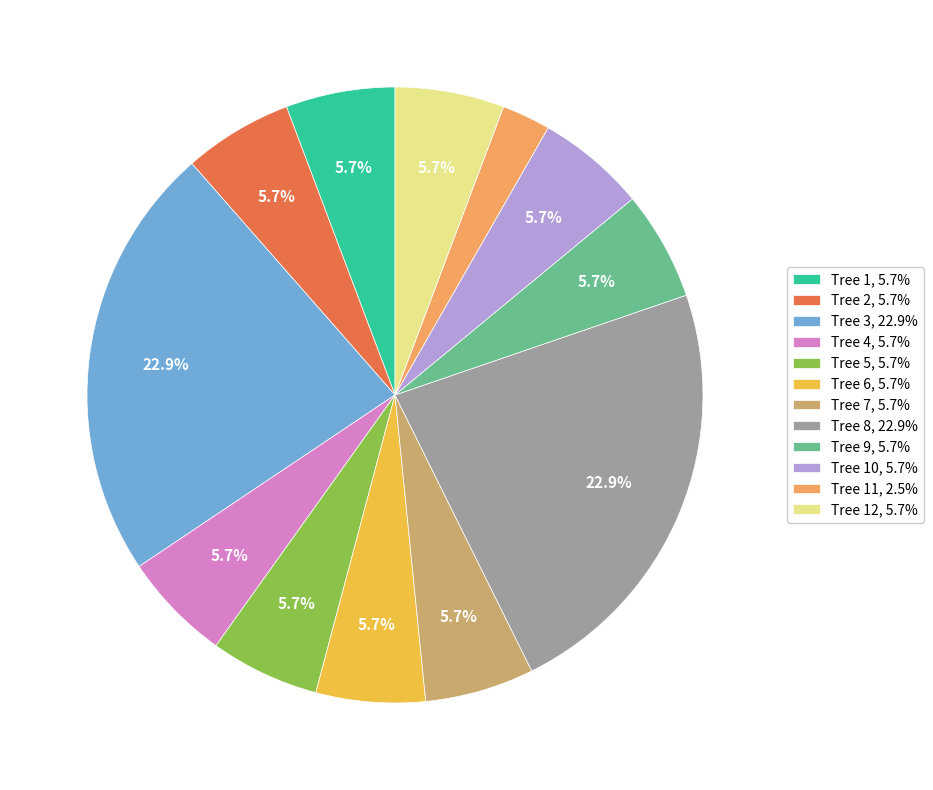

Does any single category account for the majority?

No